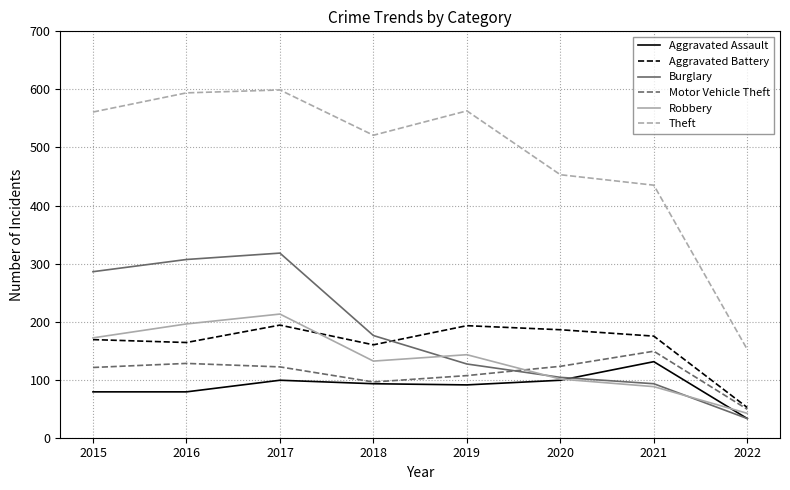

True or false: Aggravated Assault has more than 2 points higher than both neighbors.

False